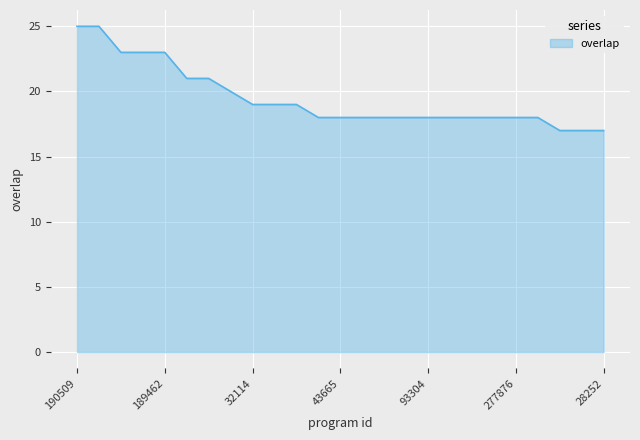

What is the maximum value shown in the chart?

25